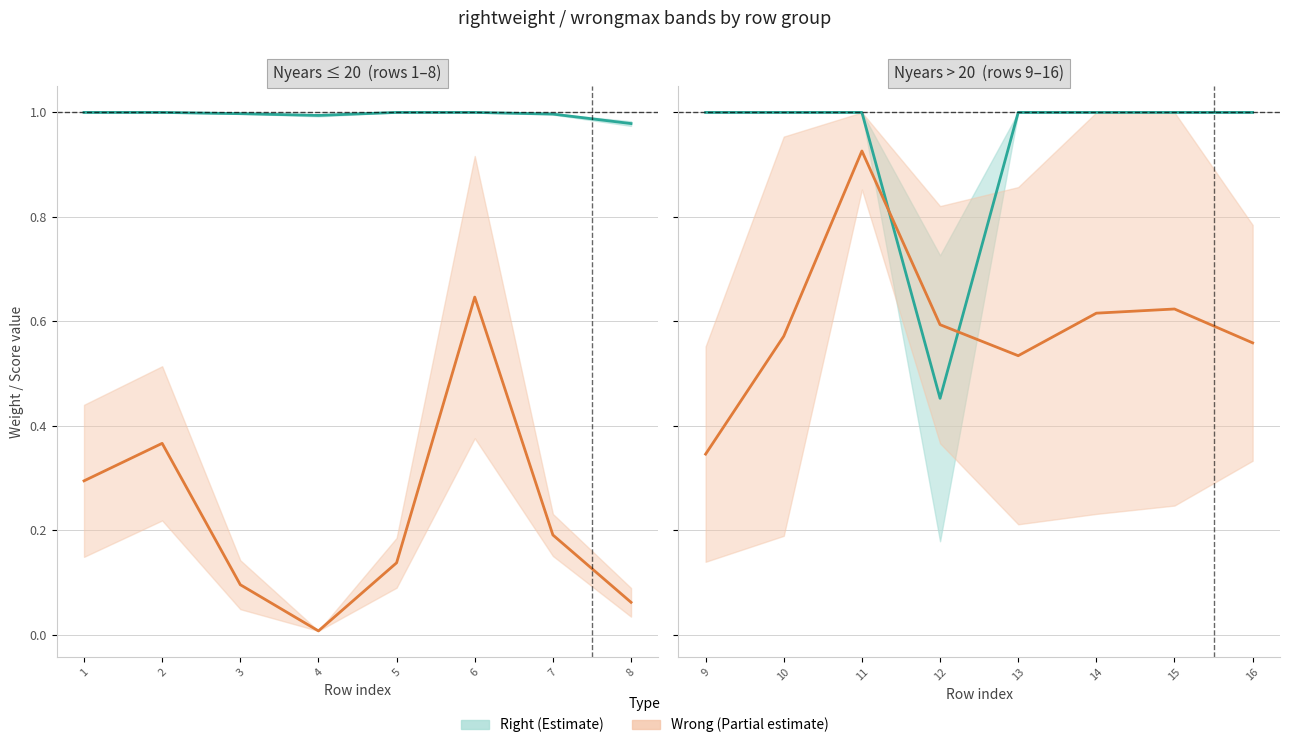

The wrongmax series shows 0.2 at 14. True or false?

False